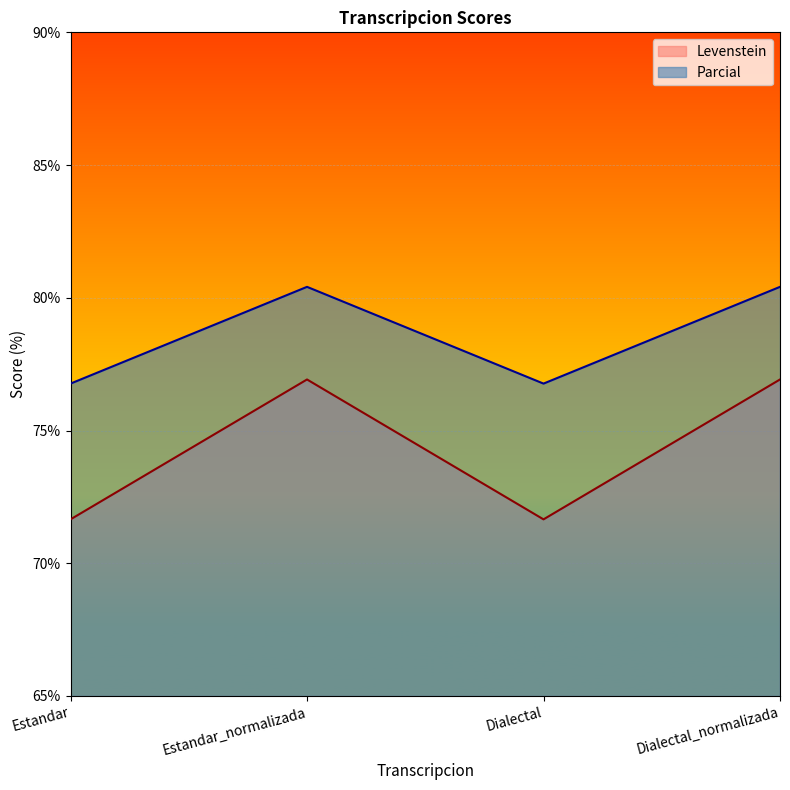

Rank the series by their maximum value, from lowest to highest.

Levenstein, Parcial